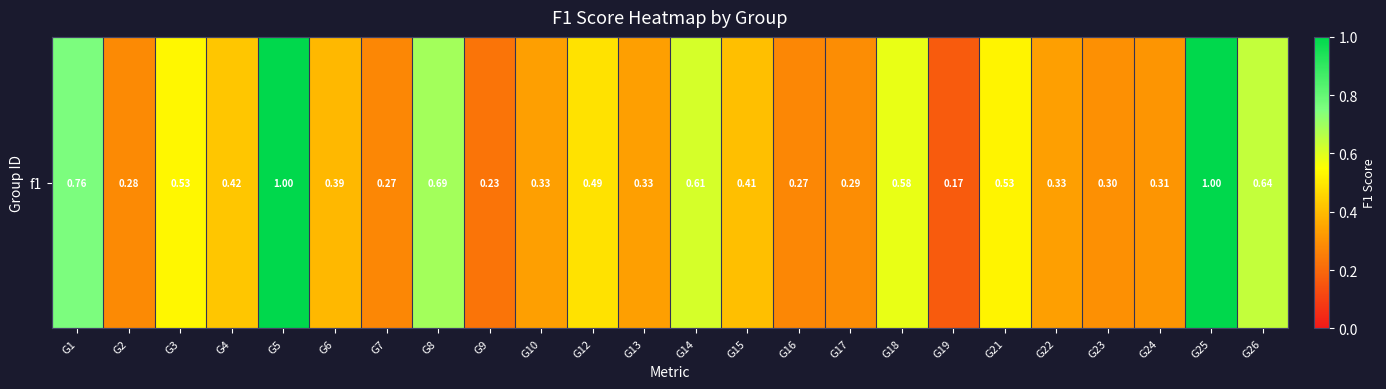

Reading left to right, transcribe all the data shown in this chart.

0.8	0.3	0.5	0.4	1.0	0.4	0.3	0.7	0.2	0.3	0.5	0.3	0.6	0.4	0.3	0.3	0.6	0.2	0.5	0.3	0.3	0.3	1.0	0.6